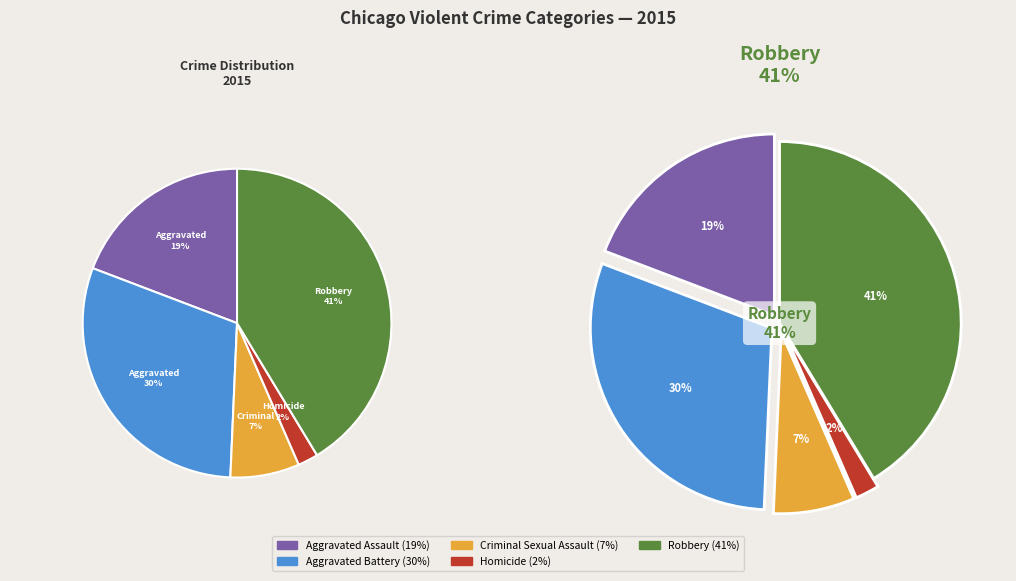

What is the largest slice in the pie chart?

Robbery